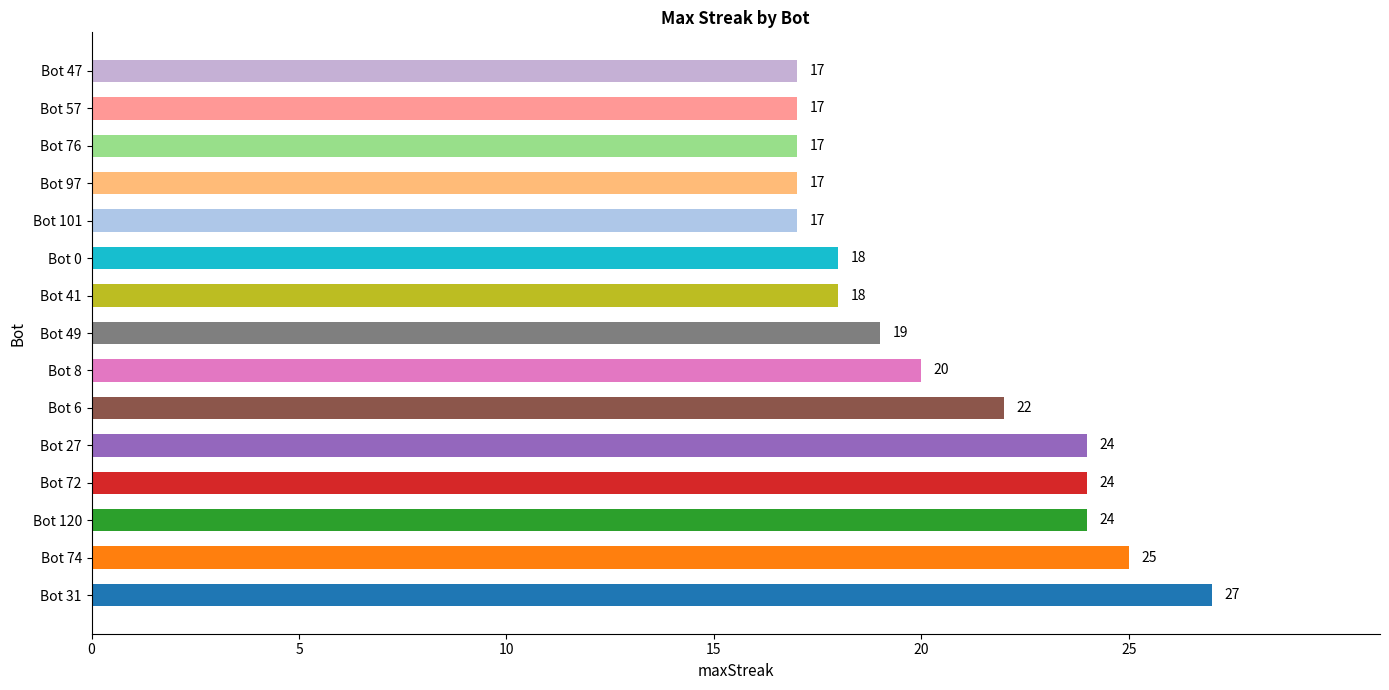

What is the difference between the second highest and minimum values?

8